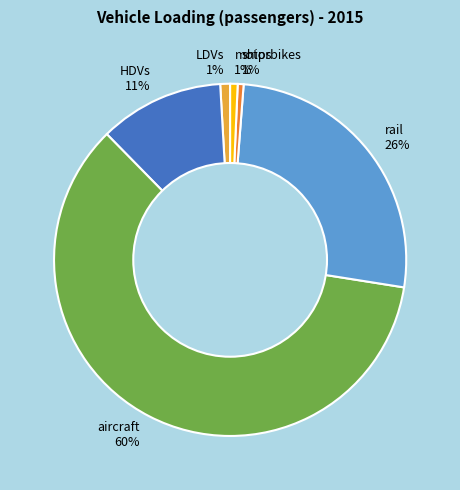

To the nearest percent, what percentage of the pie is LDVs?

1%